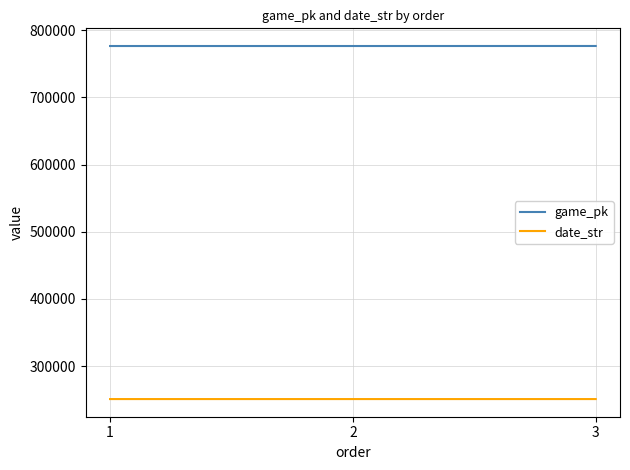

The date_str series shows 250822 at 1. True or false?

True